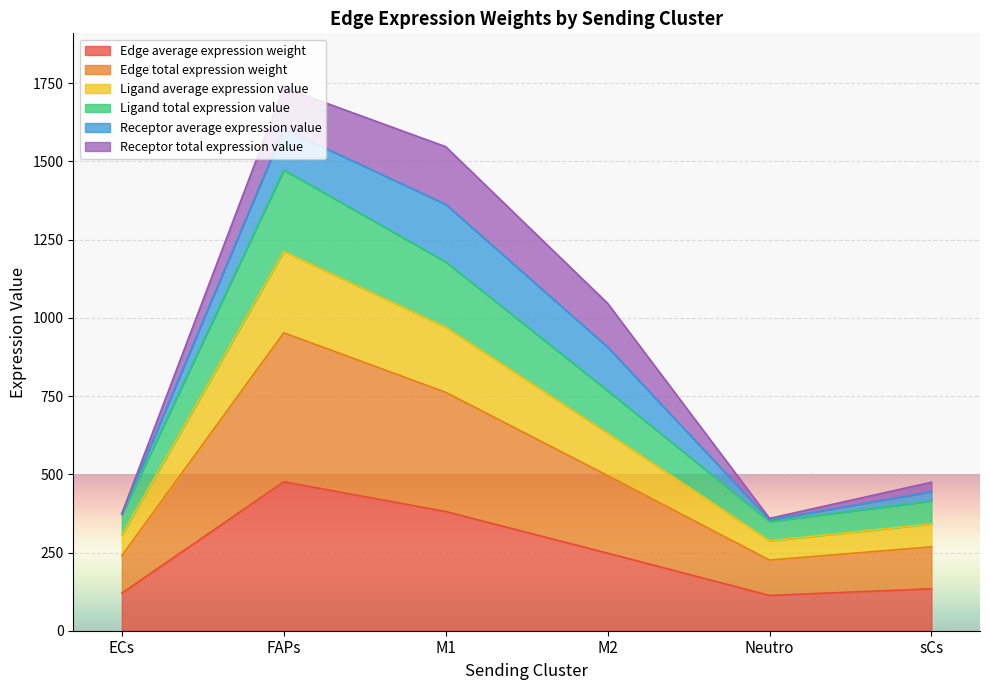

What is the label of the 3rd point from the right?

M2